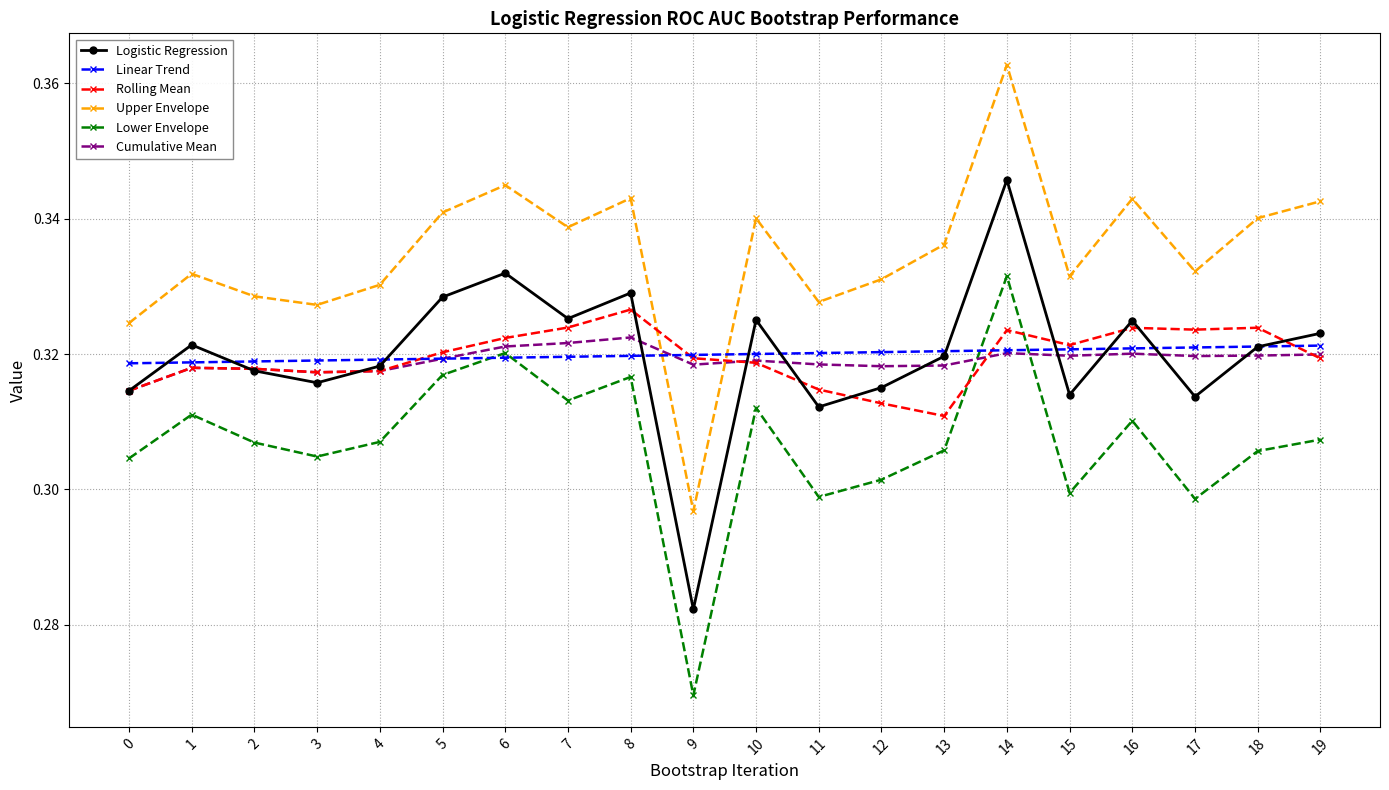

Which category has the highest value in the Lower Envelope series?

14